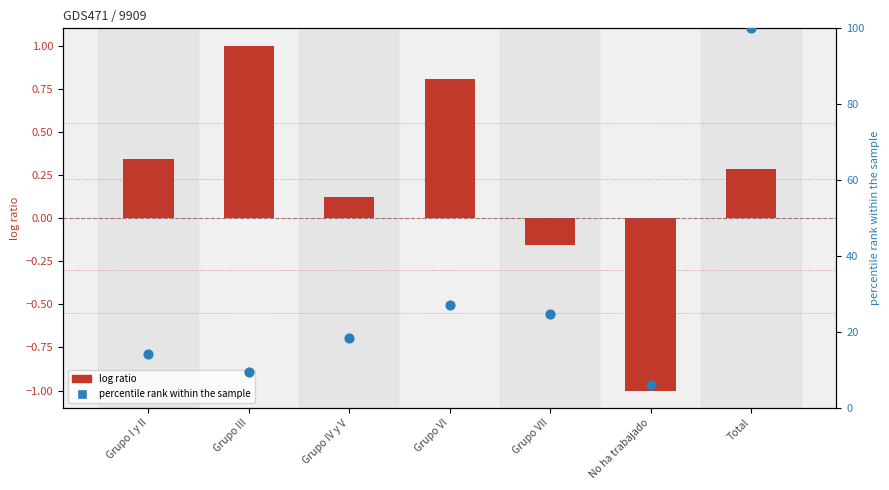

At which category is the sum across all series the highest?

Total